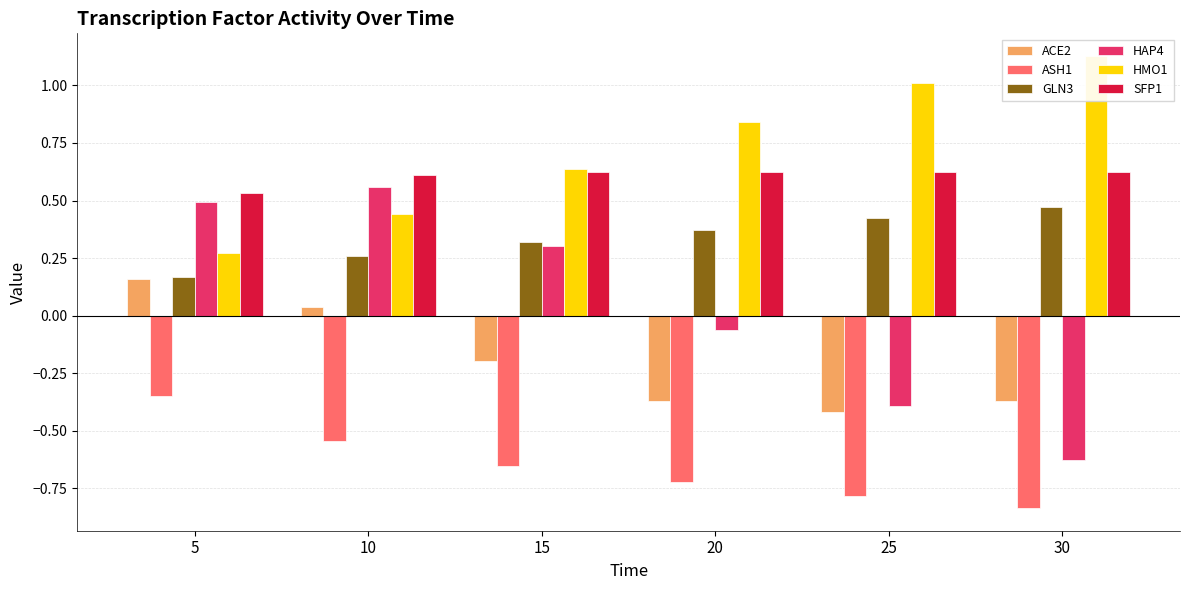

Which series has the widest spread of values?

HAP4